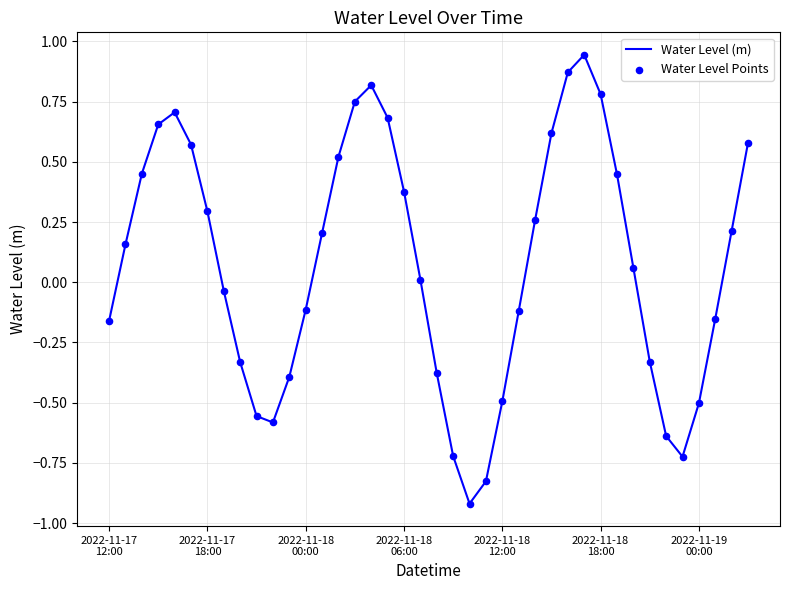

What is the smallest value displayed?

-0.9